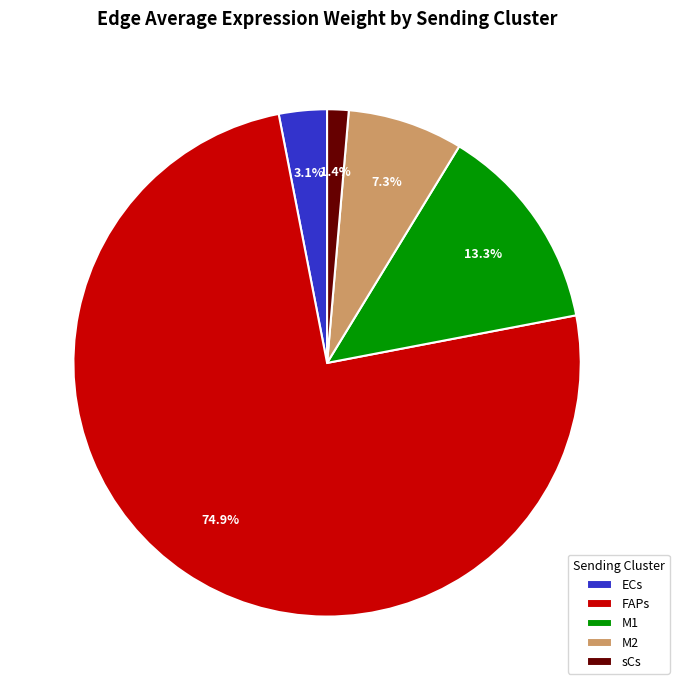

Is the sum of M2 and ECs greater than half?

No